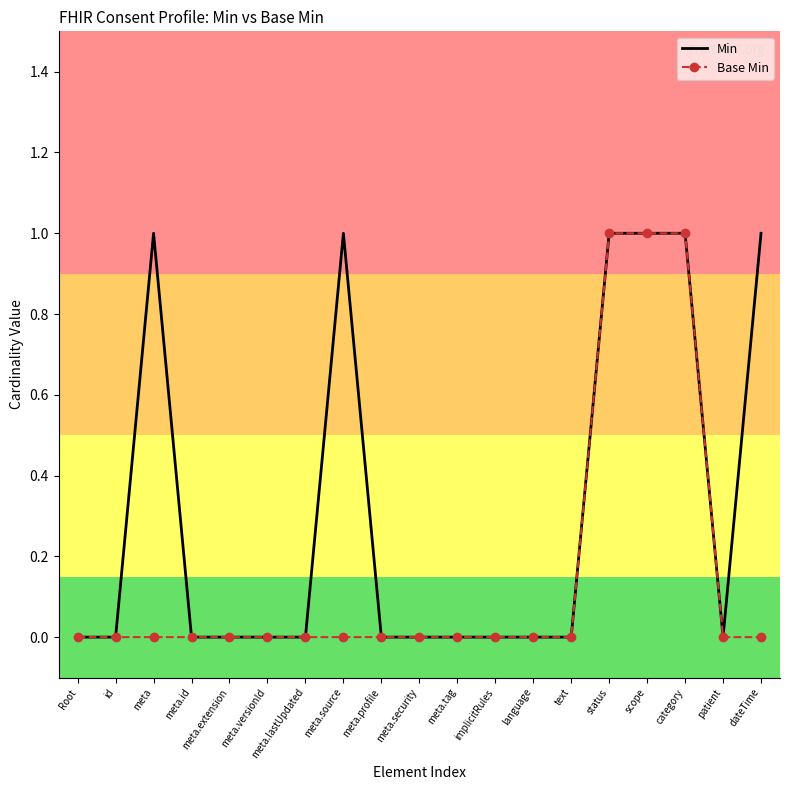

What is the greatest value displayed?

1